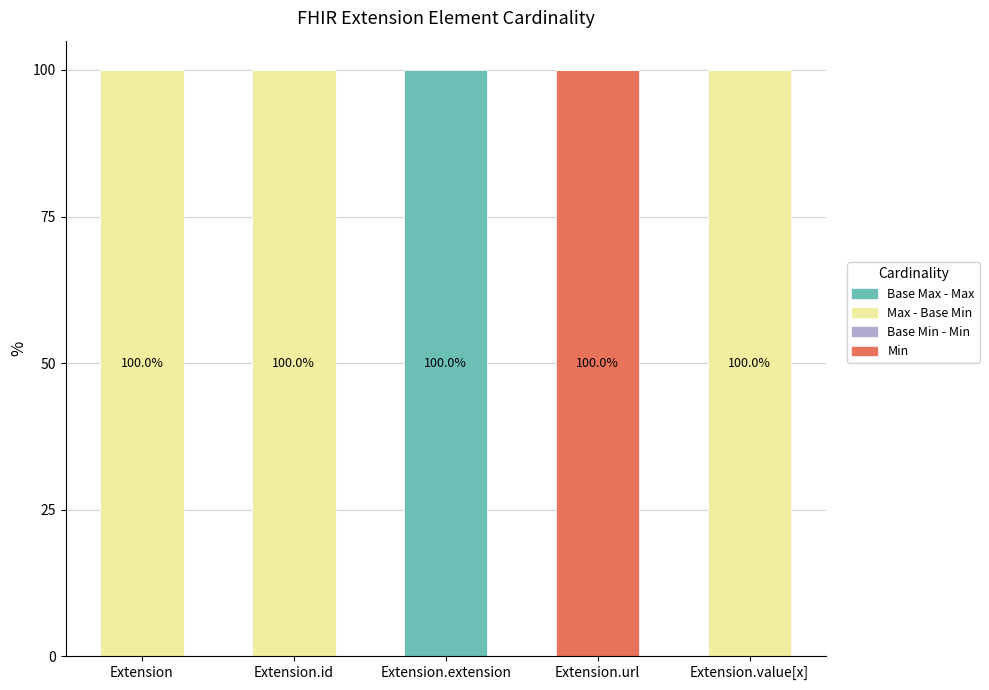

What is the sum of all Min values?

100